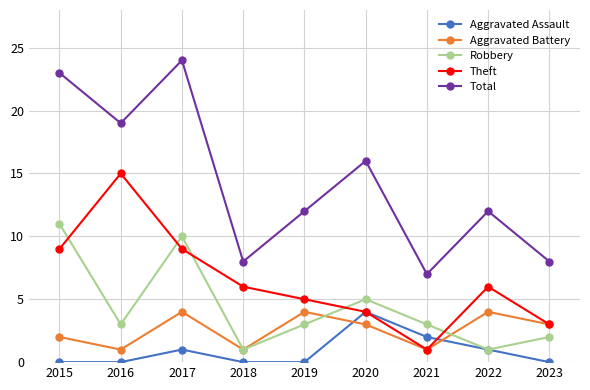

Read the Aggravated Assault value at 2020.

4